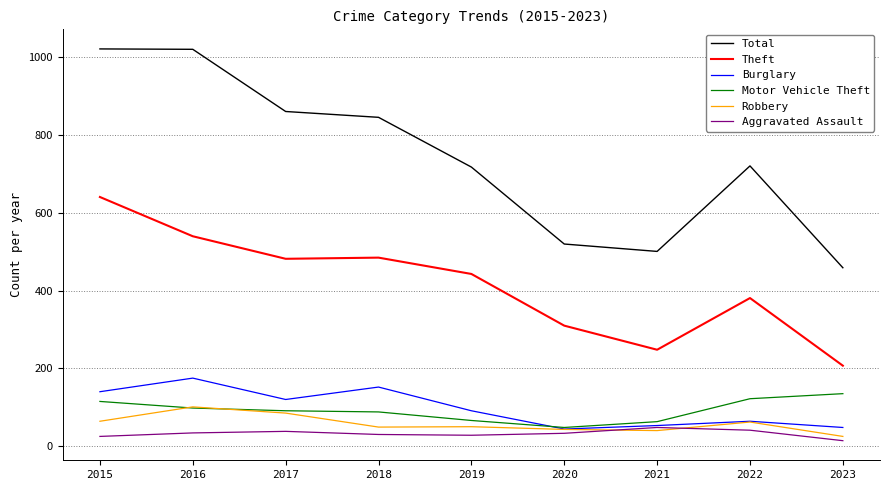

At which label does Total first exceed 721?

2015